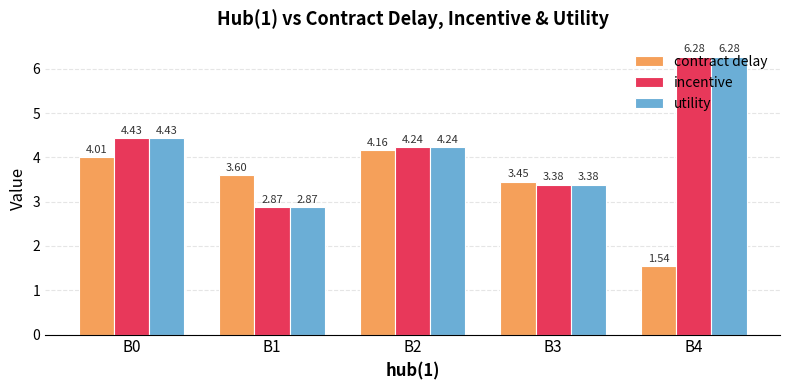

At which label is incentive closest to 4?

B2